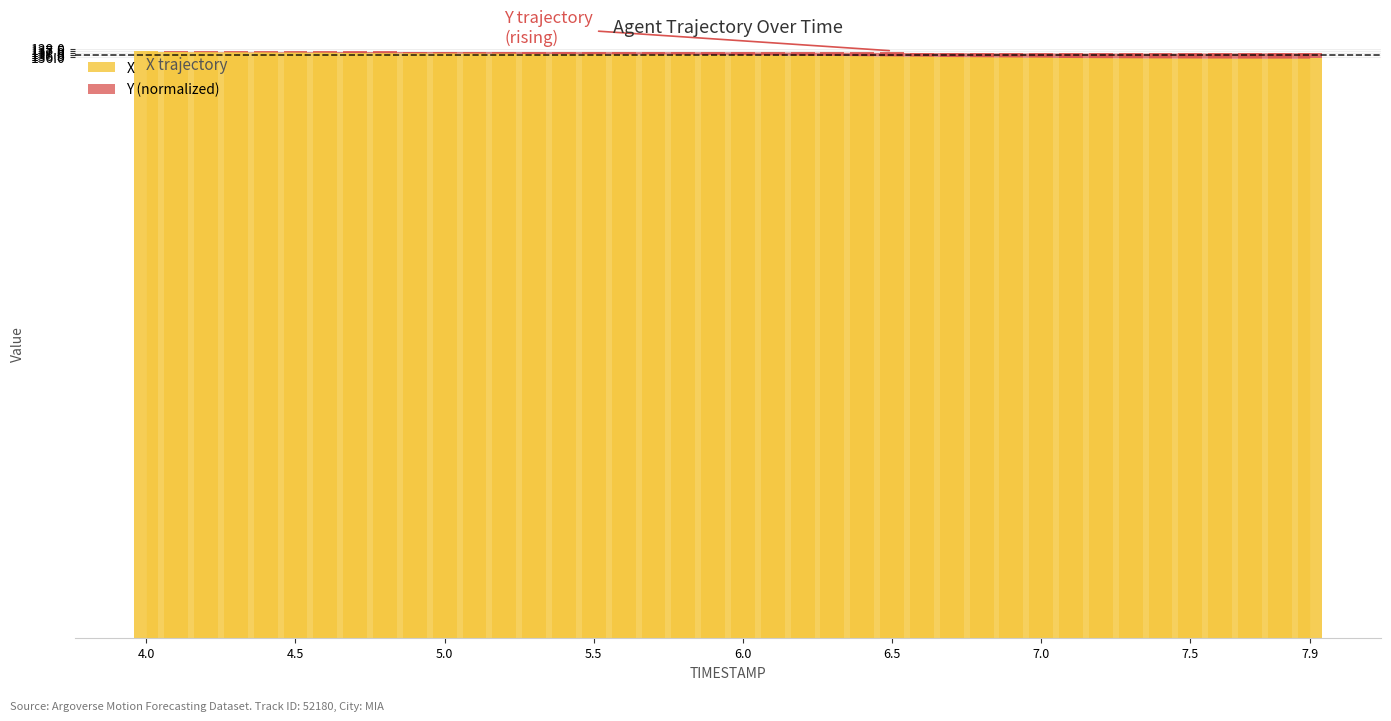

What is the total value across all series at 6.5?

137.1